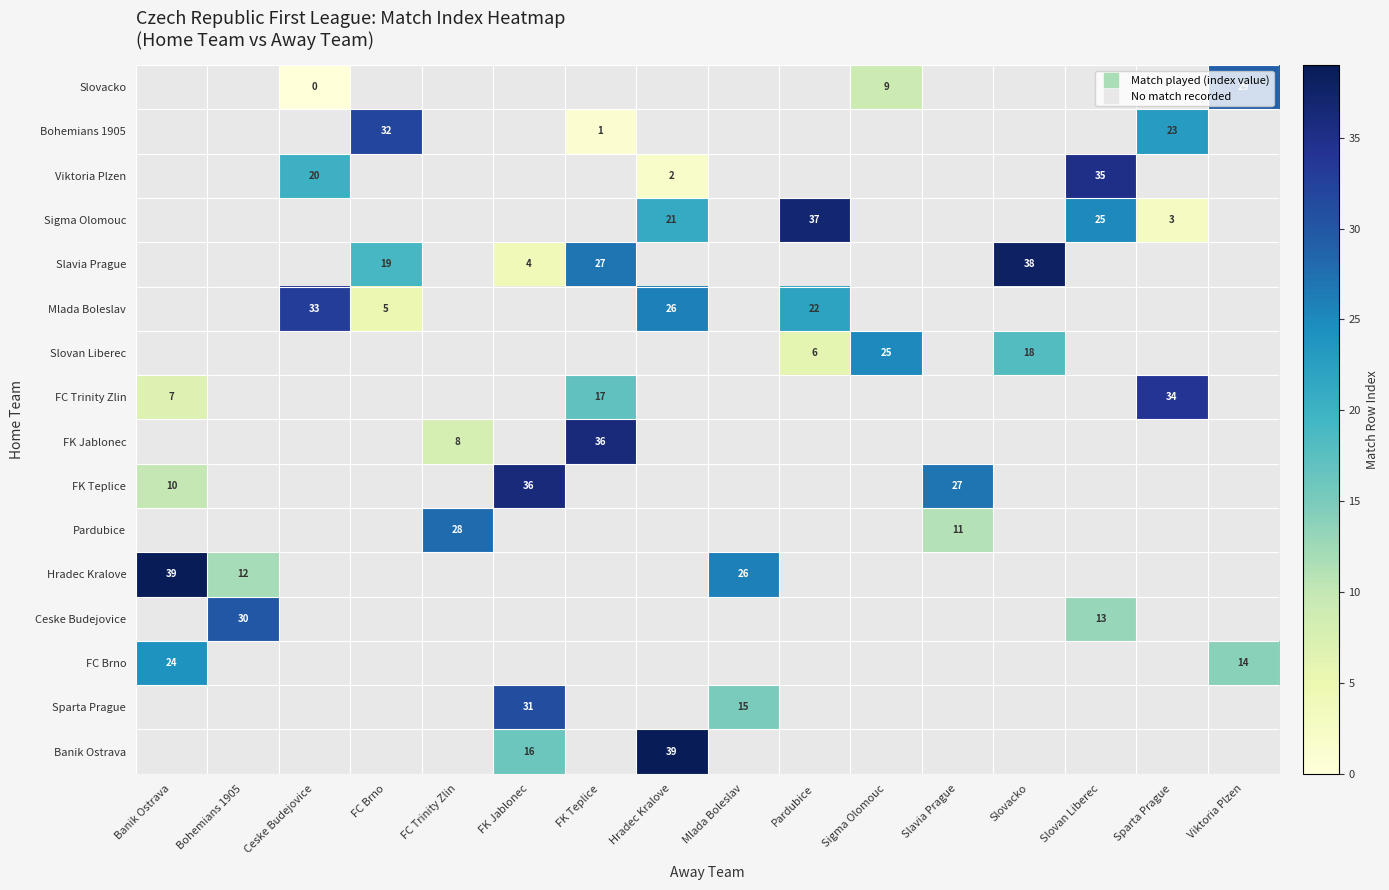

Which has a higher value, Sigma Olomouc or Sparta Prague?

Sparta Prague